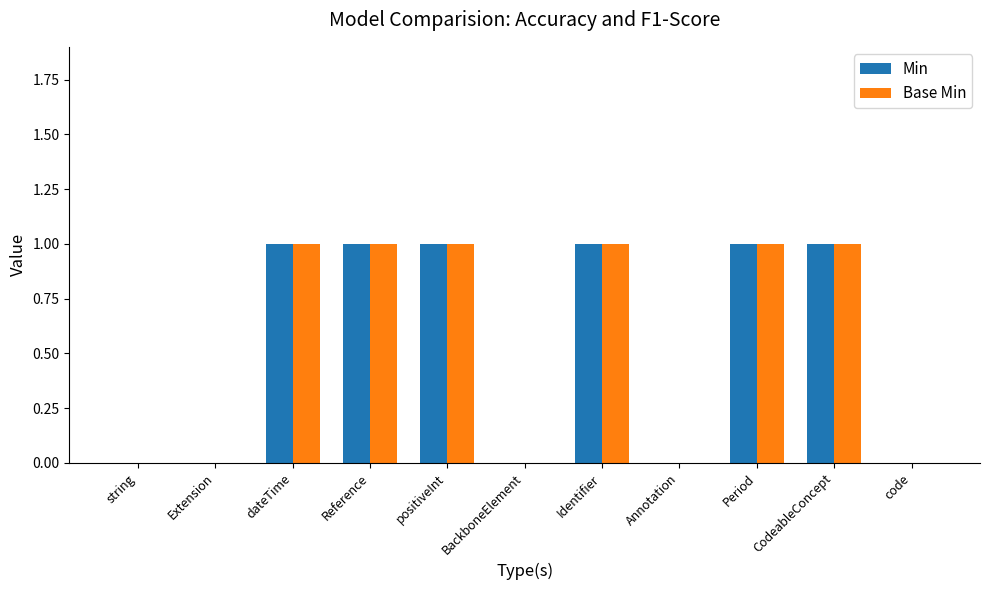

What is the sum of all Min values?

6